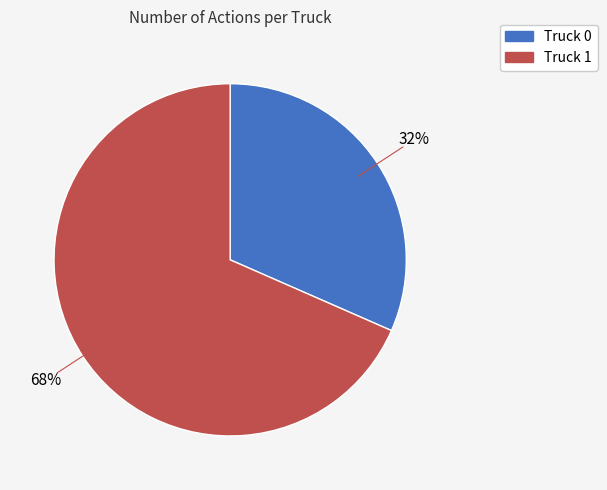

True or false: Truck 0 accounts for 24% of the total.

False